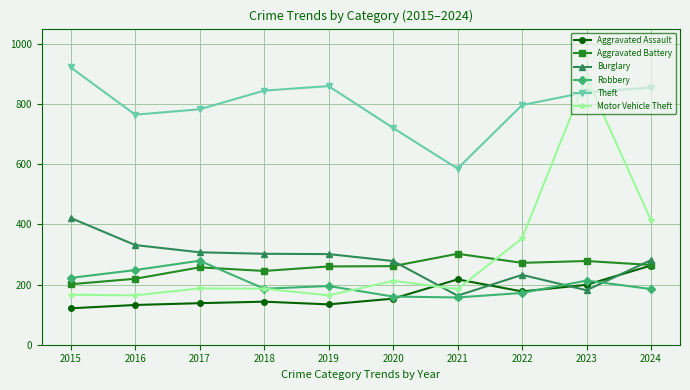

What is the difference between the Motor Vehicle Theft values at 2015 and 2023?

723